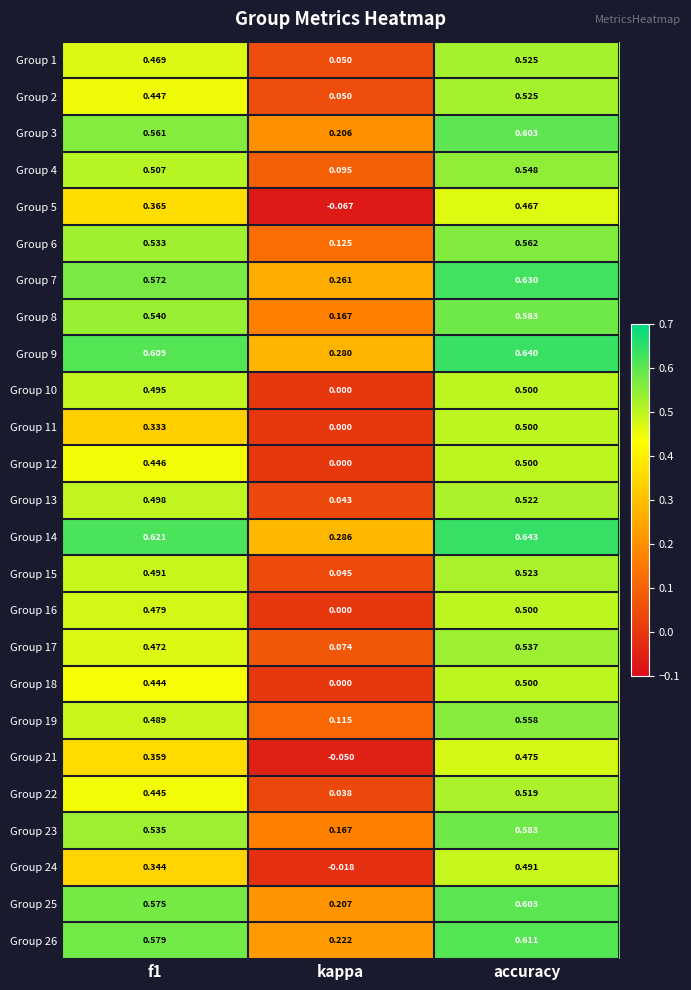

At which label is Group 12 closest to 0?

kappa